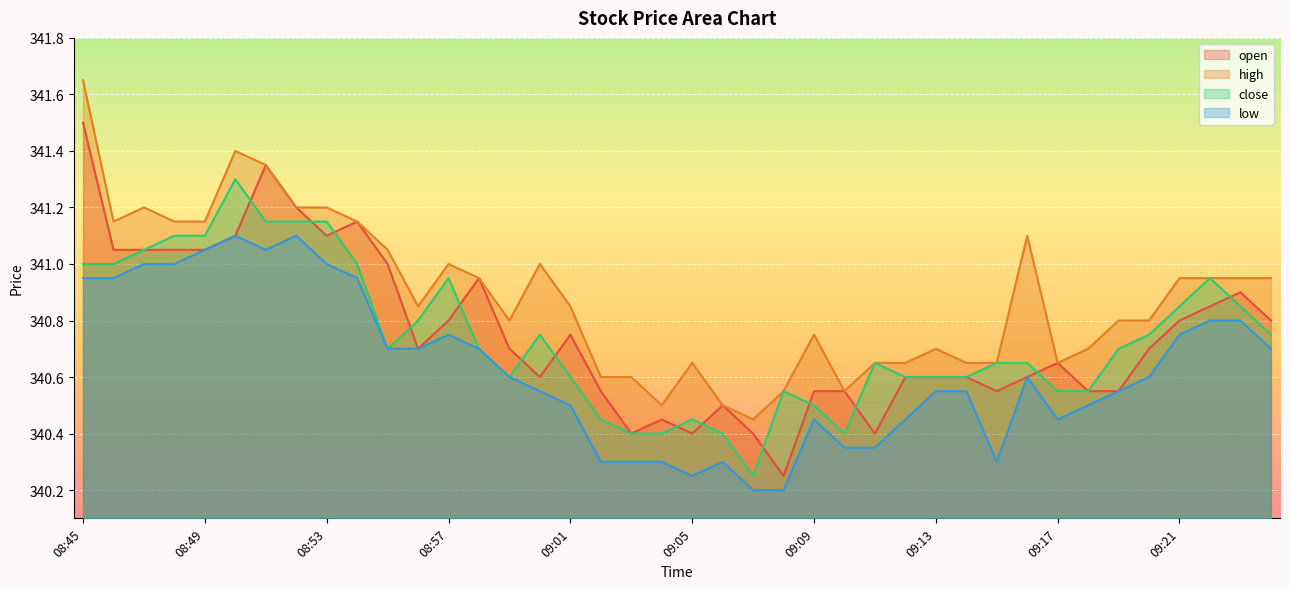

True or false: low and close cross at least once.

False